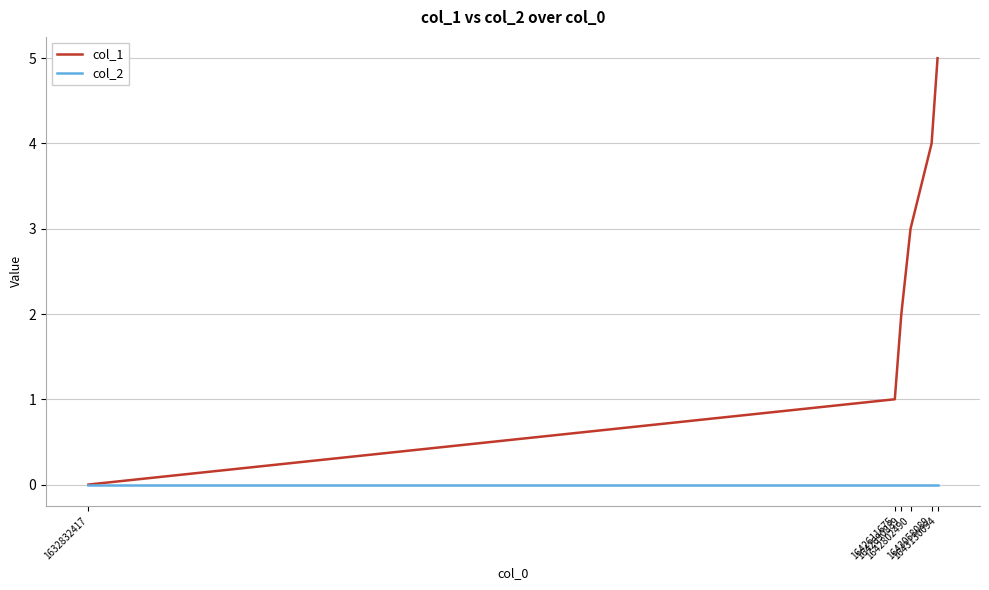

How many values in col_1 are above zero?

5